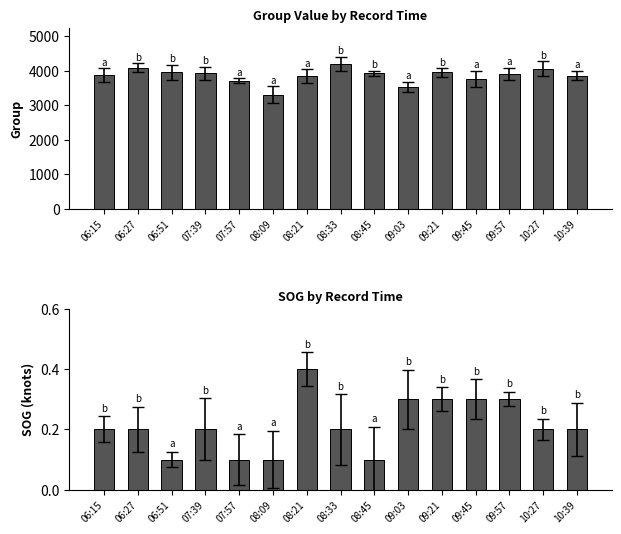

Is the value of group at 10:27 greater than the value of SOG at 08:45?

Yes